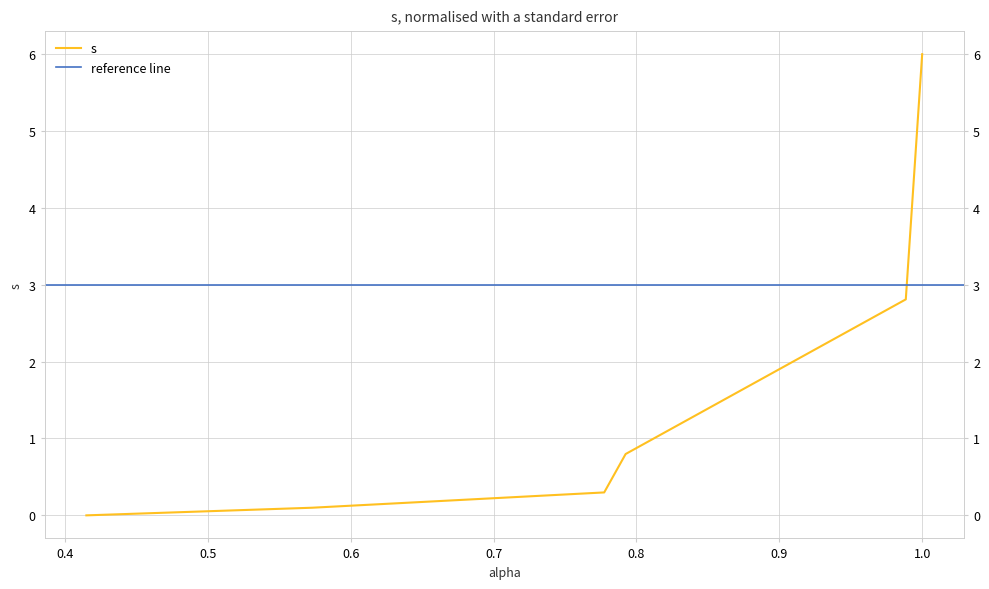

How many values exceed 0?

5